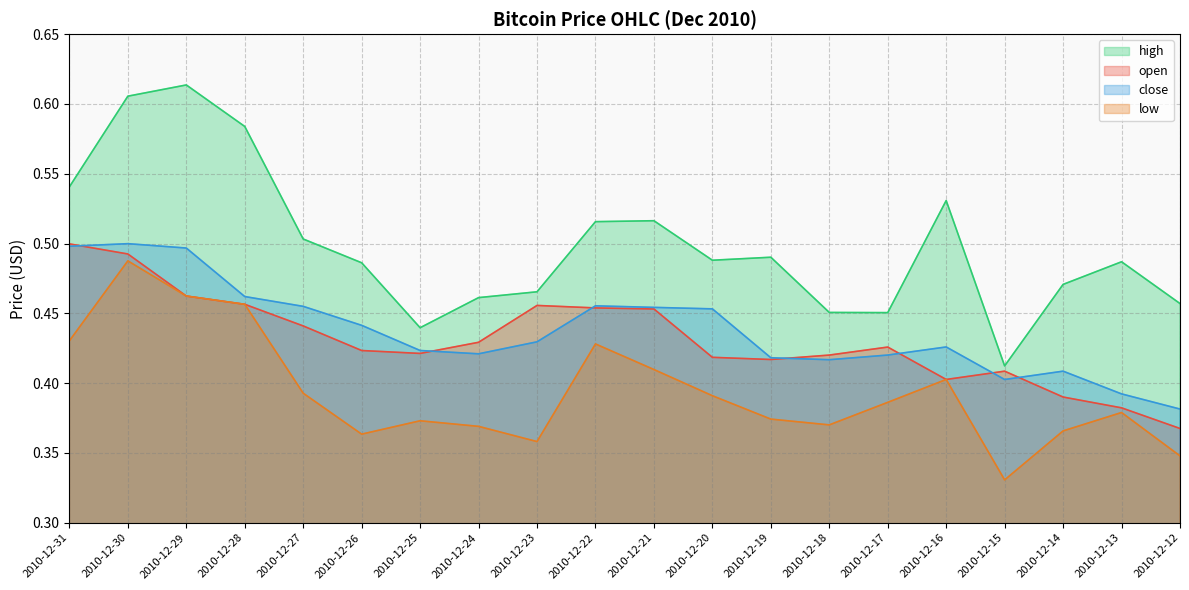

At how many categories does at least one series exceed 0?

20